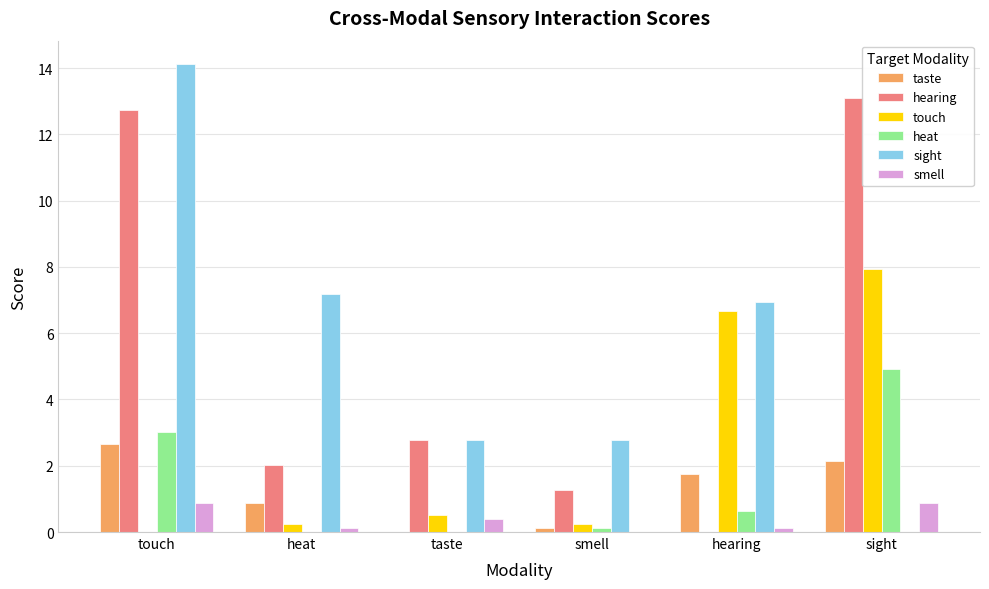

What is the maximum value shown in the chart?

14.1